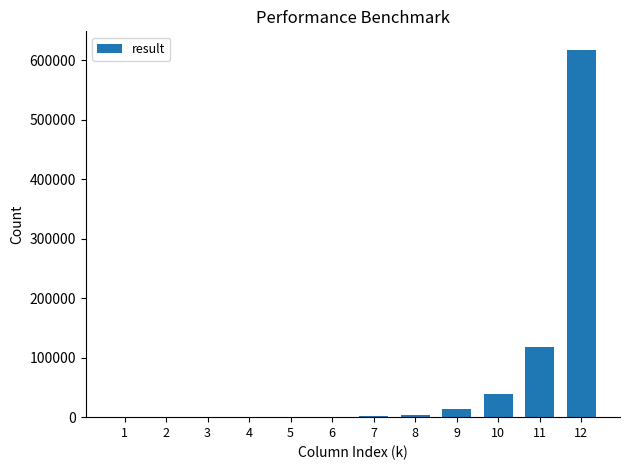

What is the approximate value at 5?

172